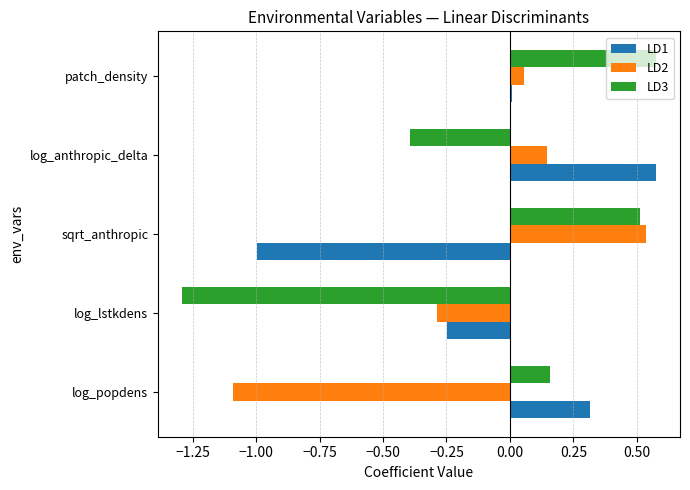

Which category has the highest value in the LD1 series?

log_anthropic_delta